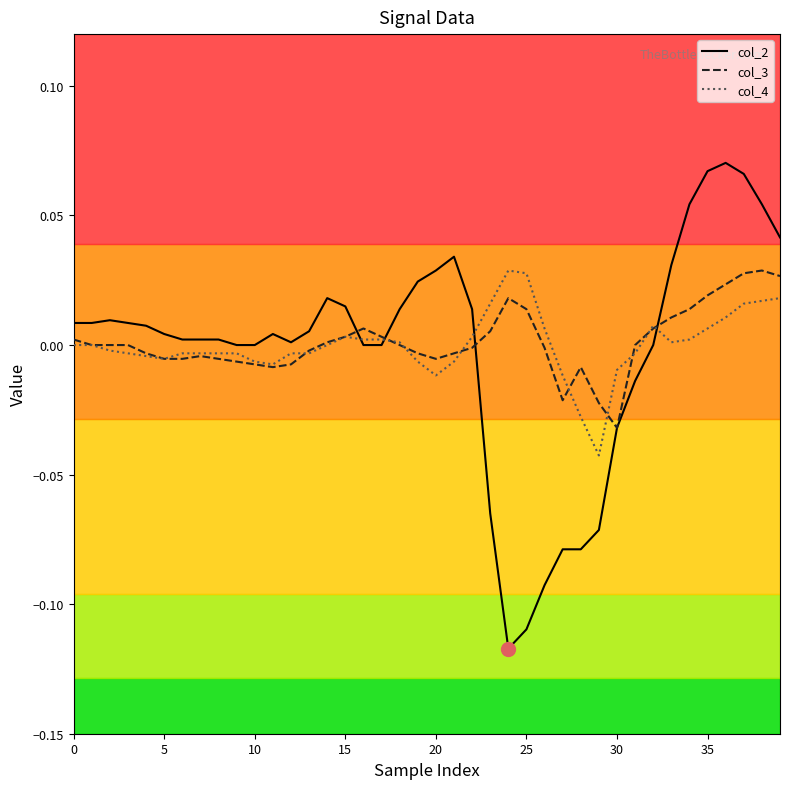

Which series has the widest spread of values?

col_2